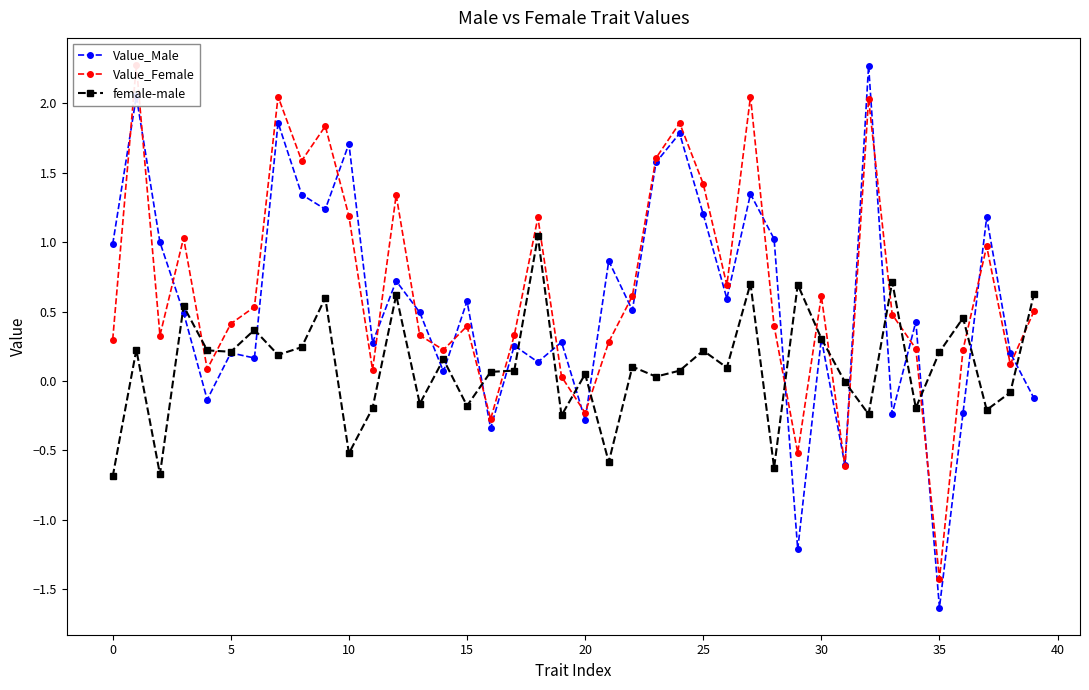

True or false: Value_Male has more than 1 interior local peaks.

True